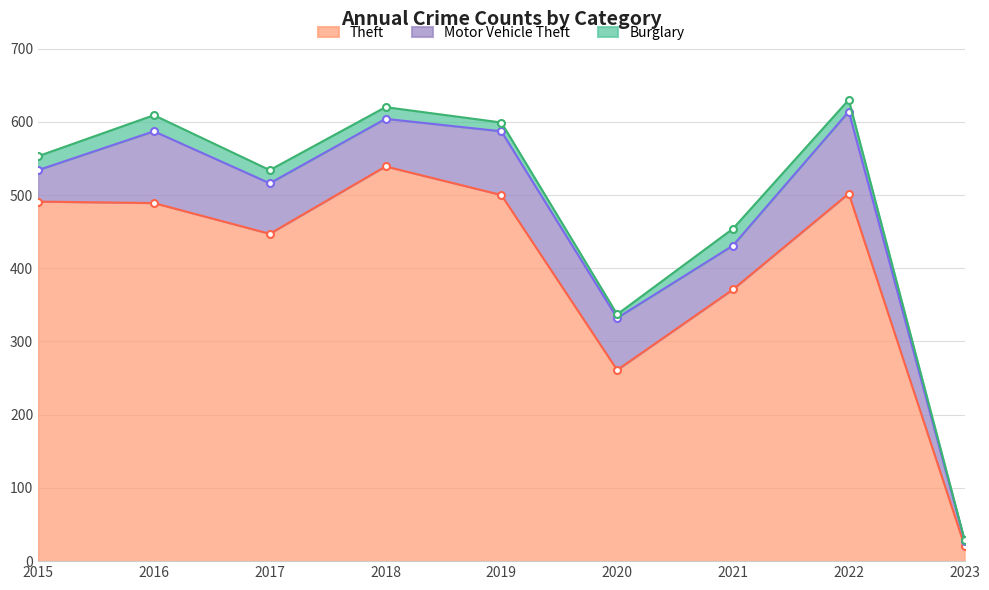

What is the difference between the second highest and minimum values in the Burglary series?

21